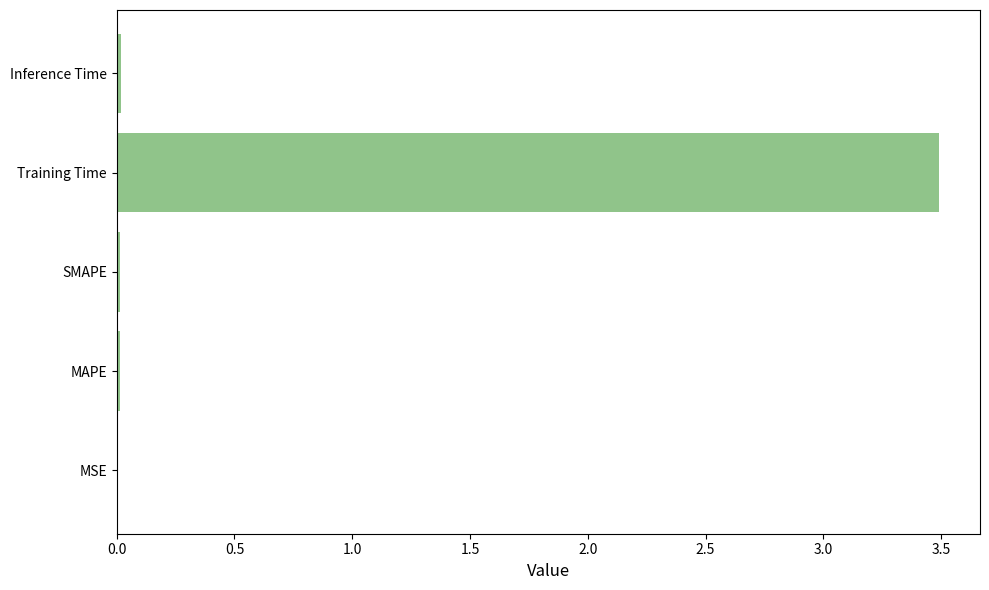

Between Training Time and SMAPE, which is larger?

Training Time